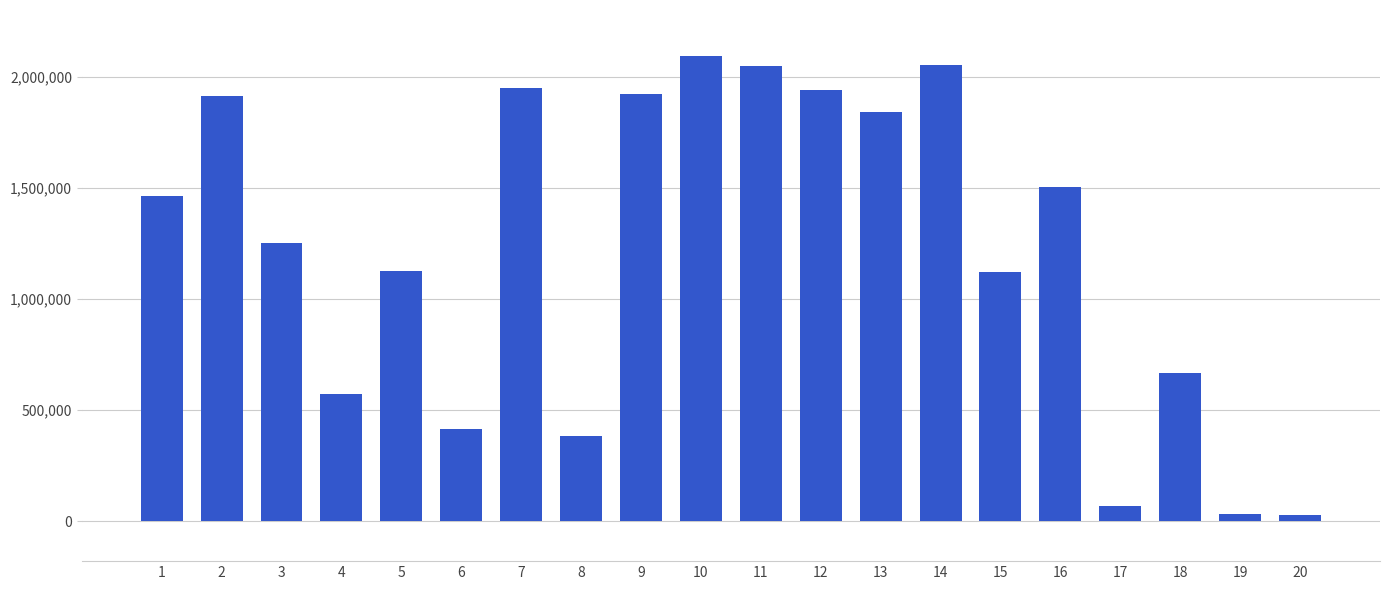

What is the value of the 6th bar from the left?

416284